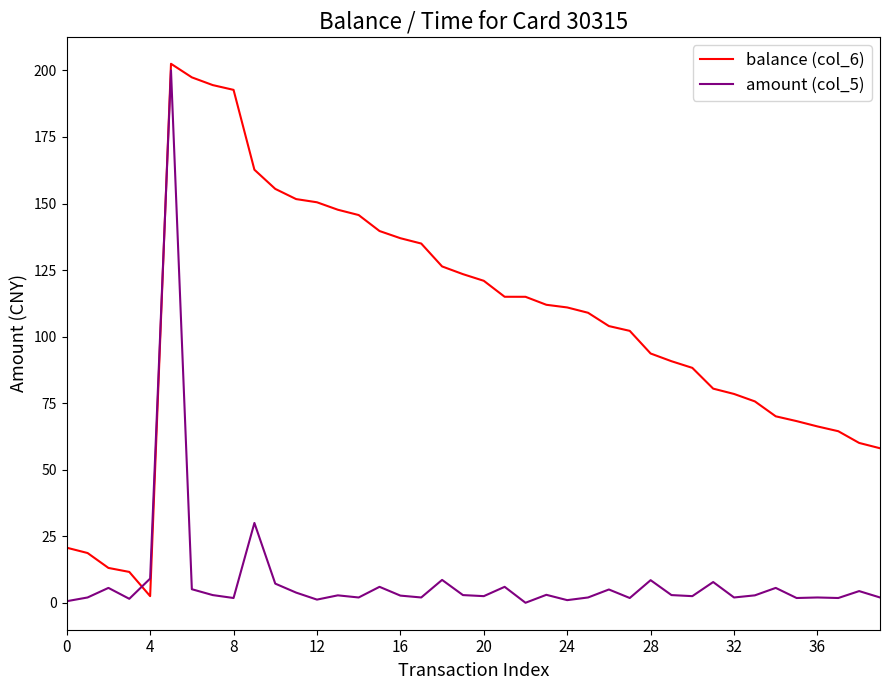

In balance (col_6), how many points are higher than both neighbors (excluding endpoints)?

1